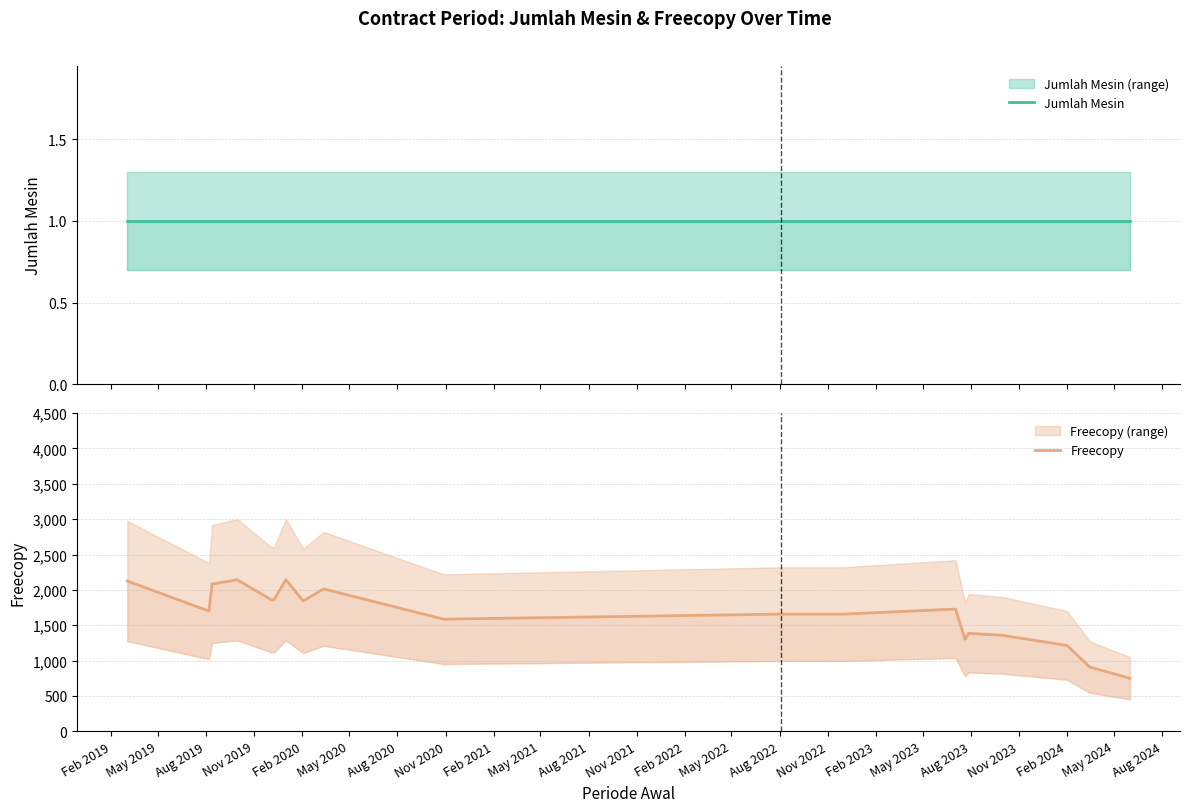

Is it true that Freecopy equals 2125.0 at Feb 2019?

True